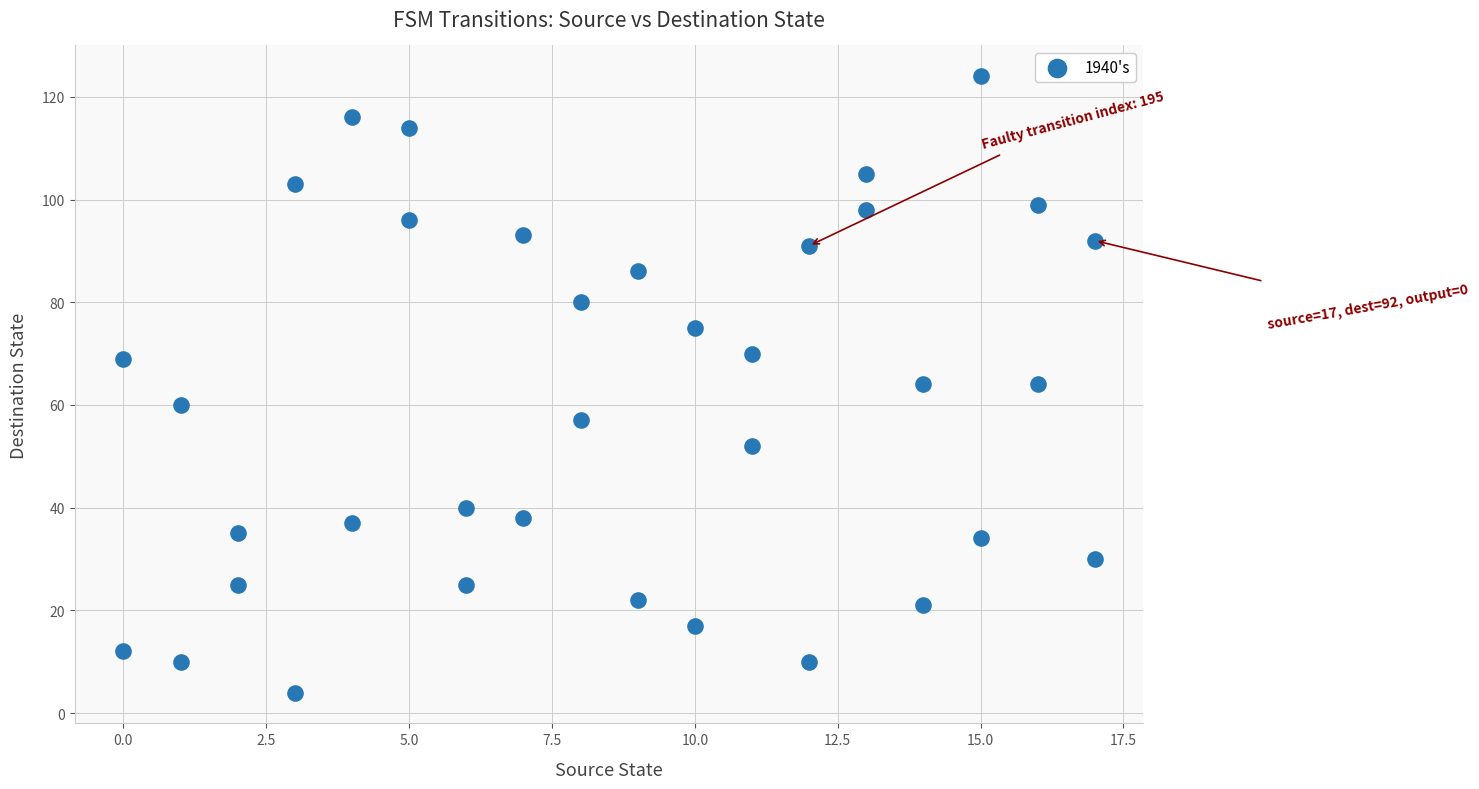

What is the range of X values (max minus min)?

17